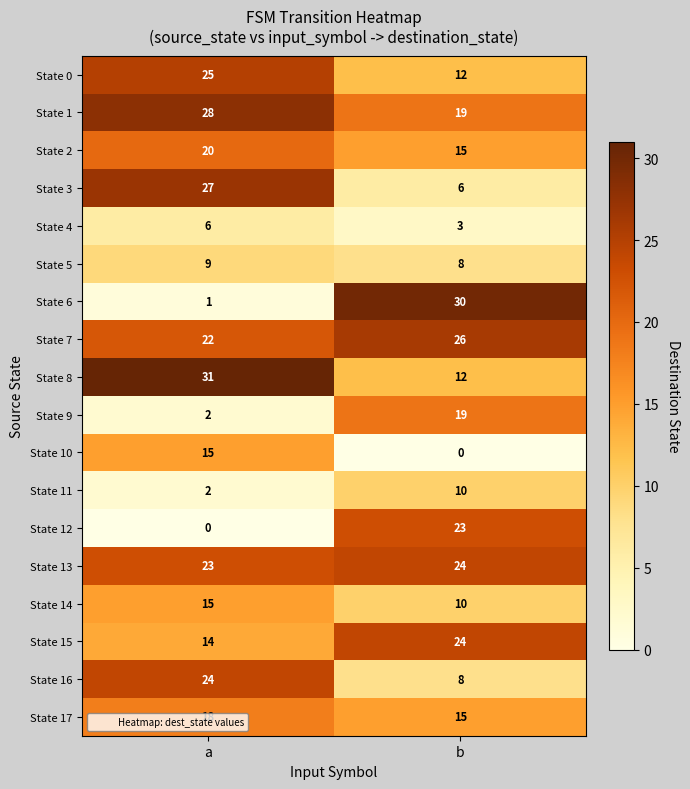

What is the total value across all series at a?

282